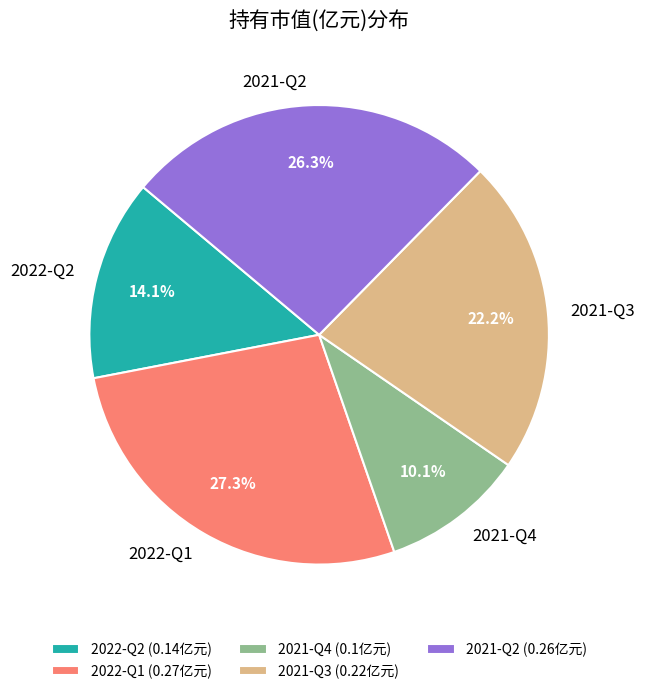

Which category has the smallest portion of the pie?

2021-Q4